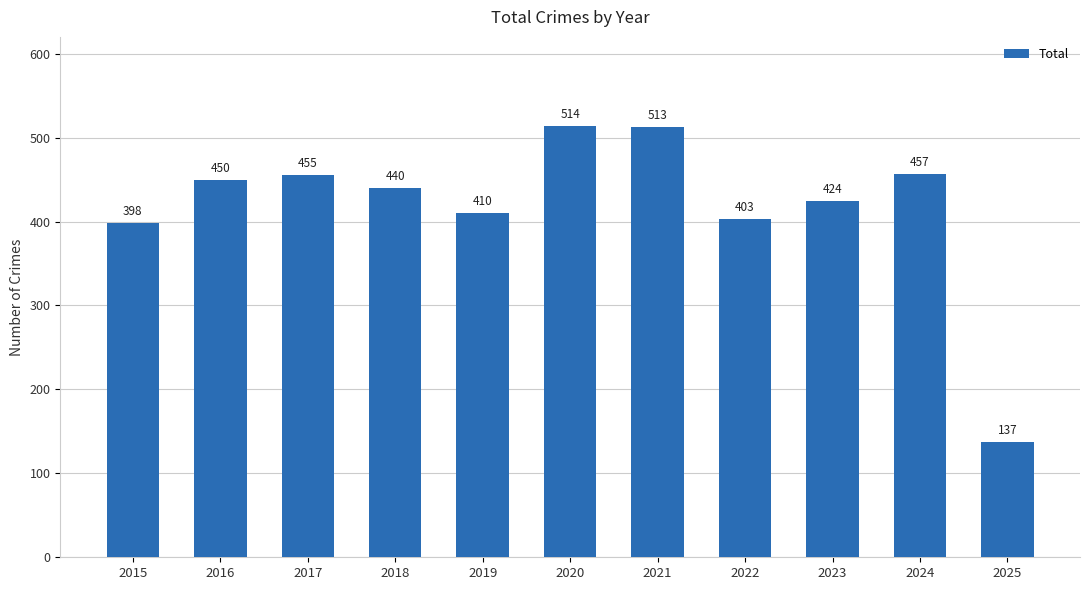

The chart shows a value of 410 at 2019. True or false?

True